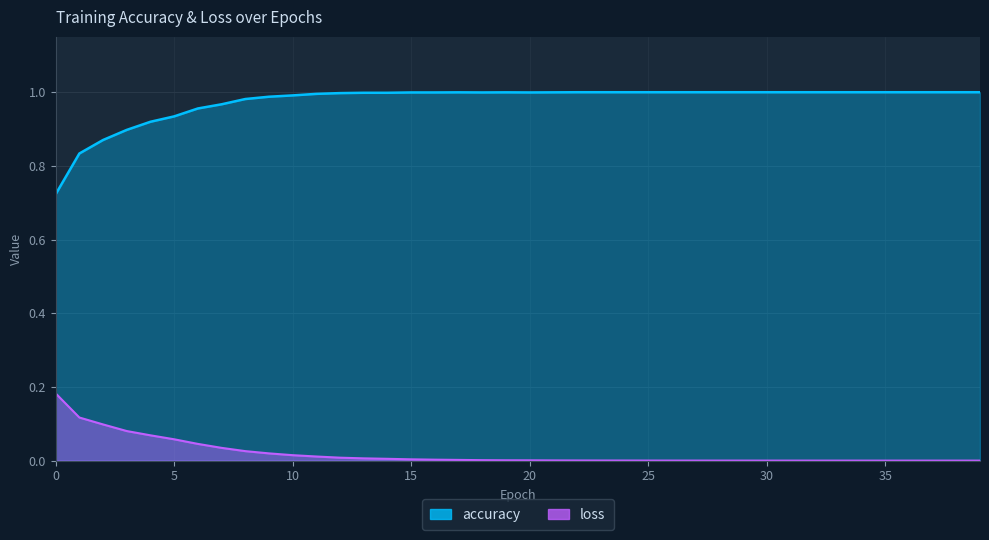

True or false: accuracy and loss intersect in this chart.

False